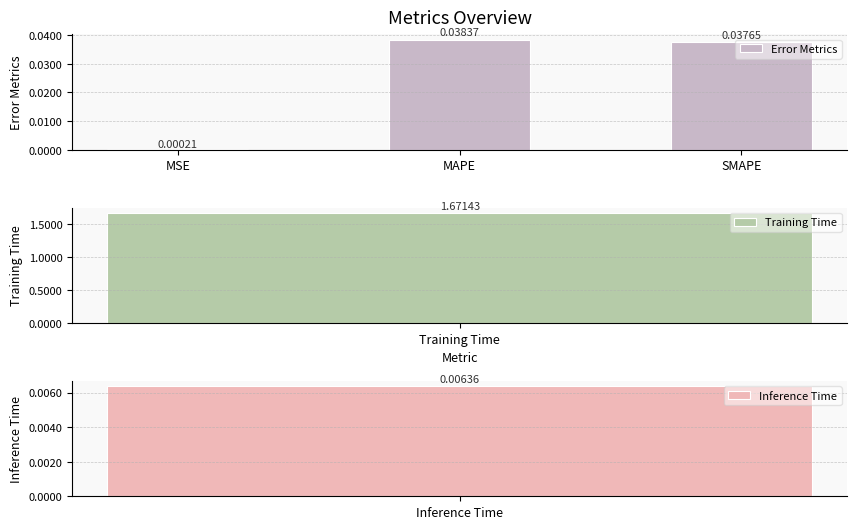

Where is Error Metrics nearest to the value 0?

MSE